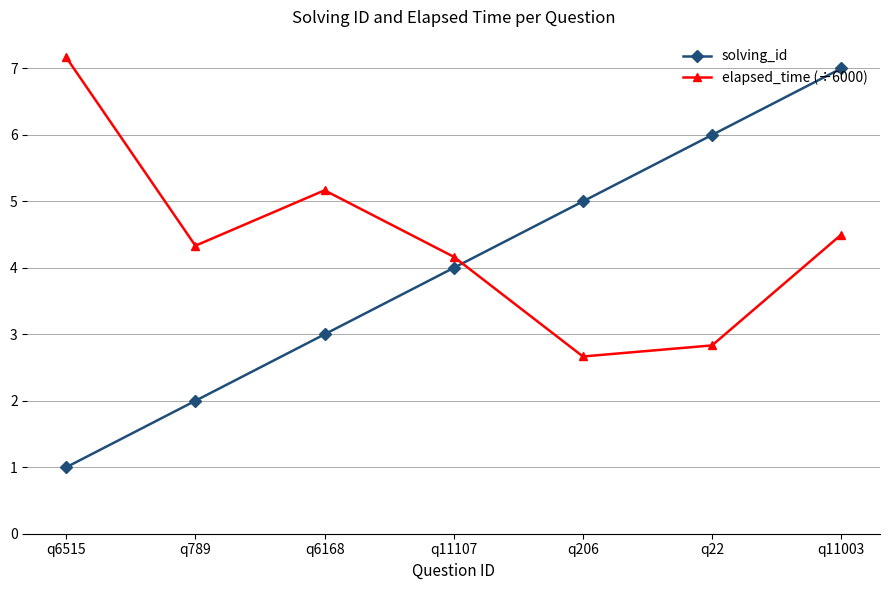

Is this an area chart (filled region under the line)?

No